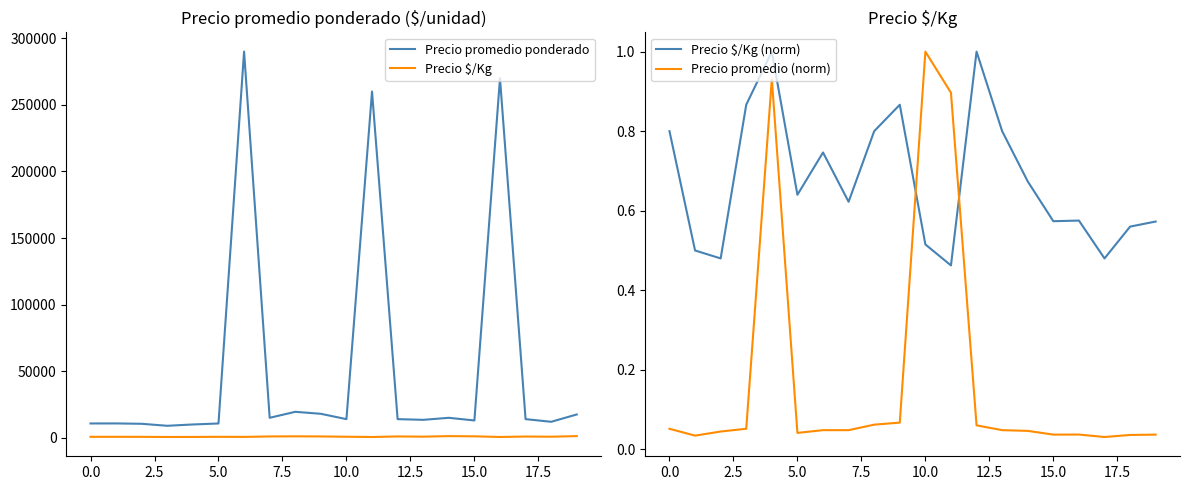

Which series has the largest range (max minus min)?

Precio promedio ponderado